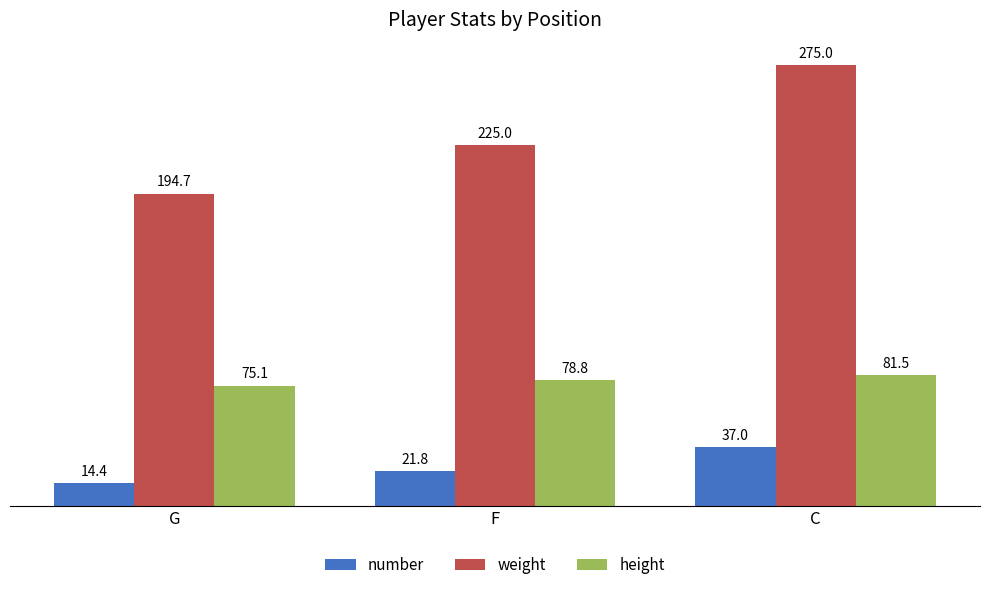

Between F and C, which series saw the biggest shift?

weight